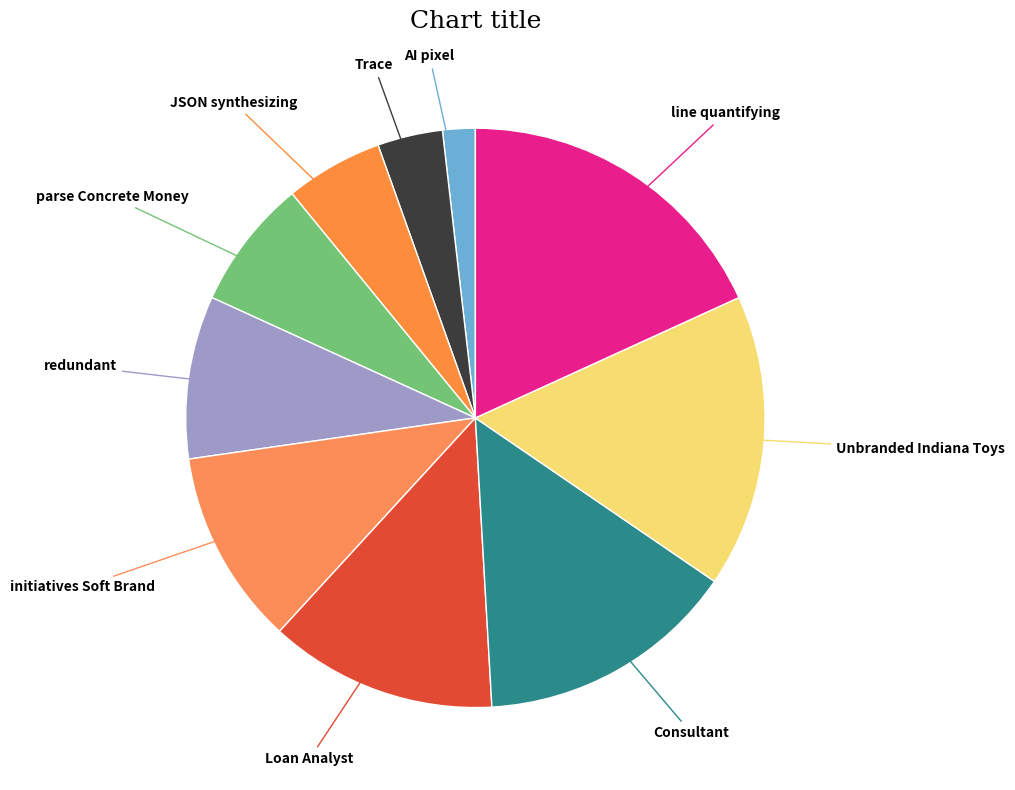

What is the smallest slice in the pie chart?

AI pixel